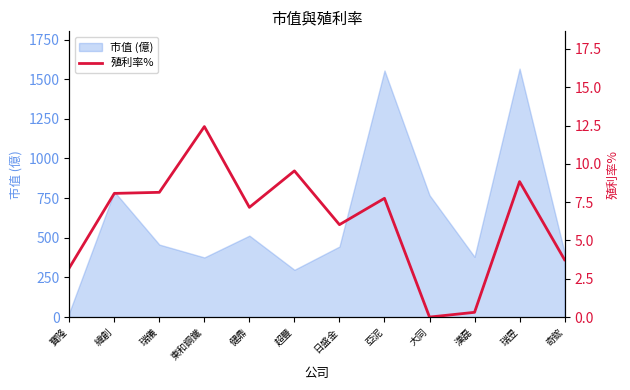

What is the maximum value for 市值 (億)?

1566.8